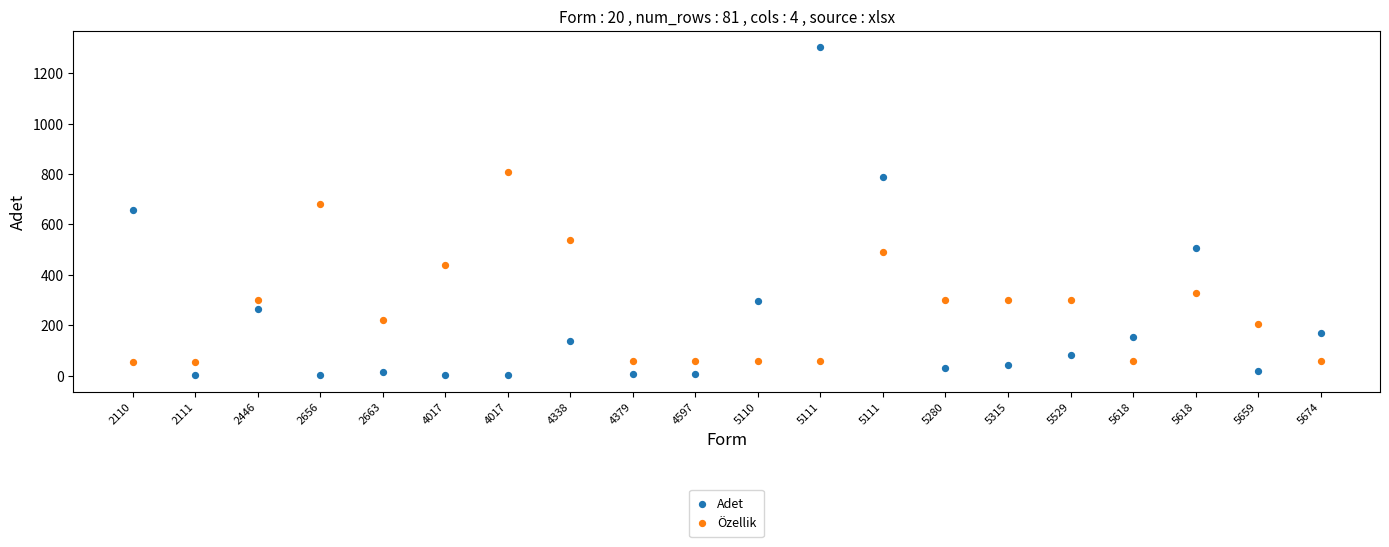

Across all data points, what is the range of Y values (max minus min)?

1302